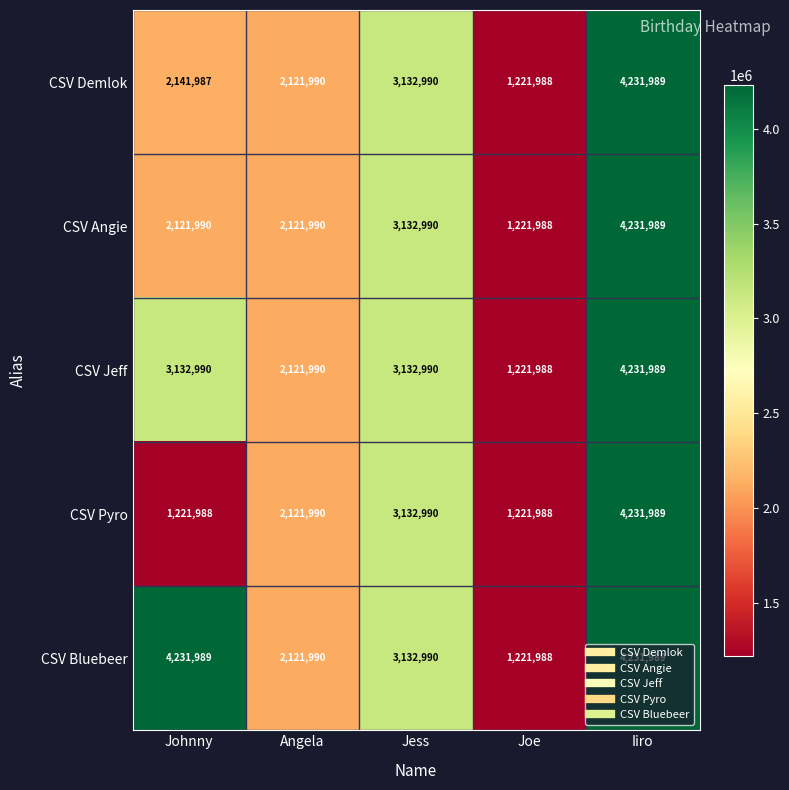

The CSV Angie series shows 3132990 at Jess. True or false?

True